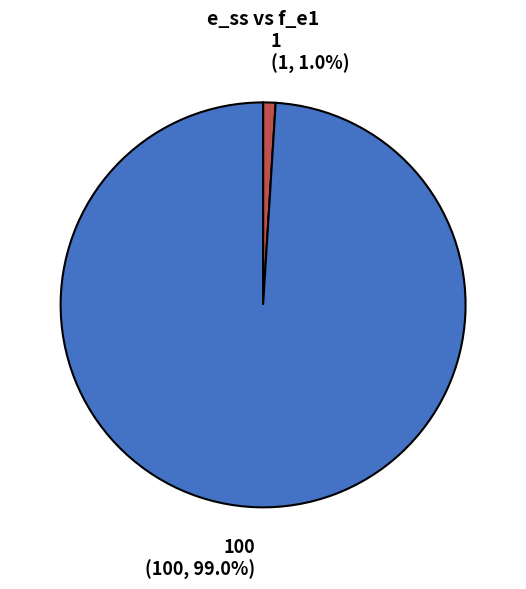

Does any single category account for the majority?

Yes